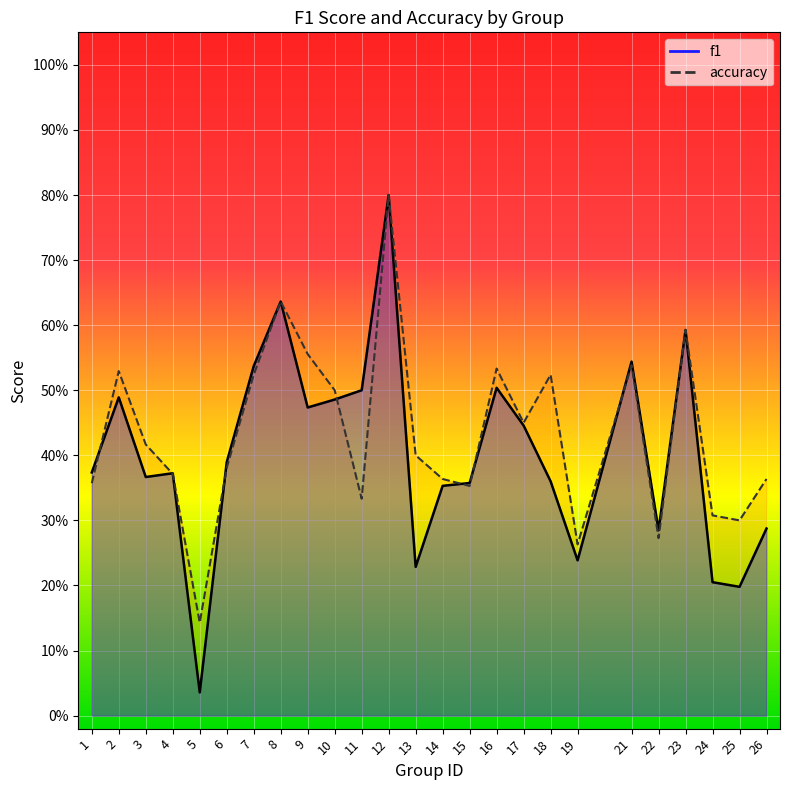

What are all the series names shown in the legend?

f1, accuracy